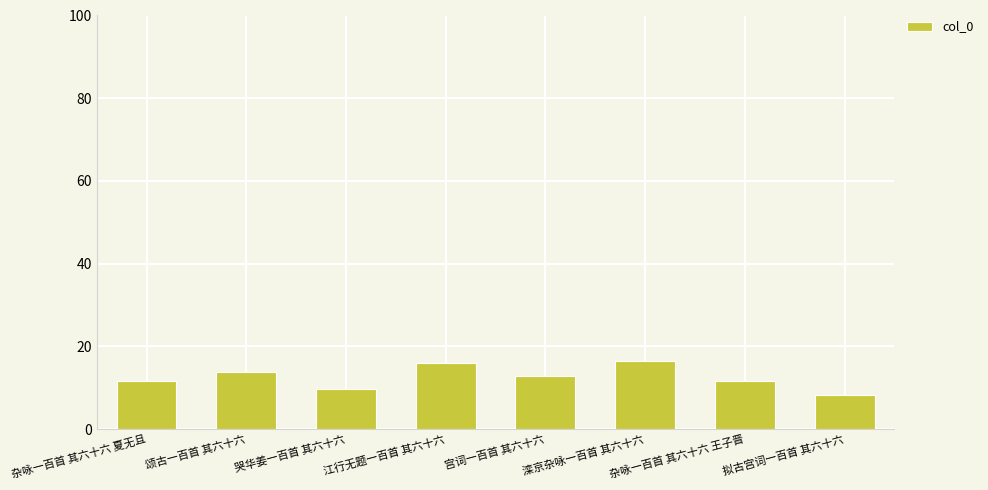

What is the minimum value shown in the chart?

8.2